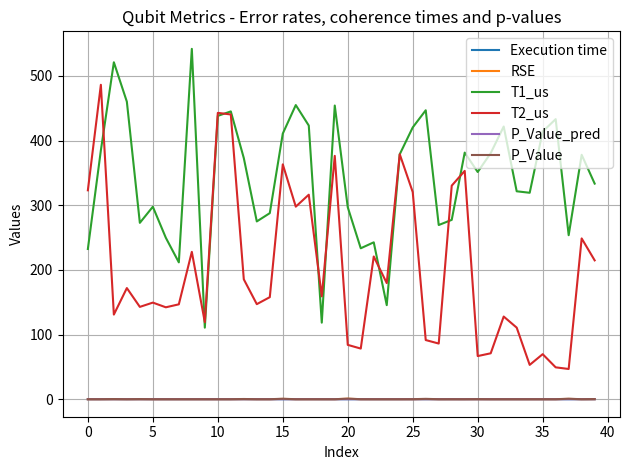

Which series has the largest total across all categories?

T1_us